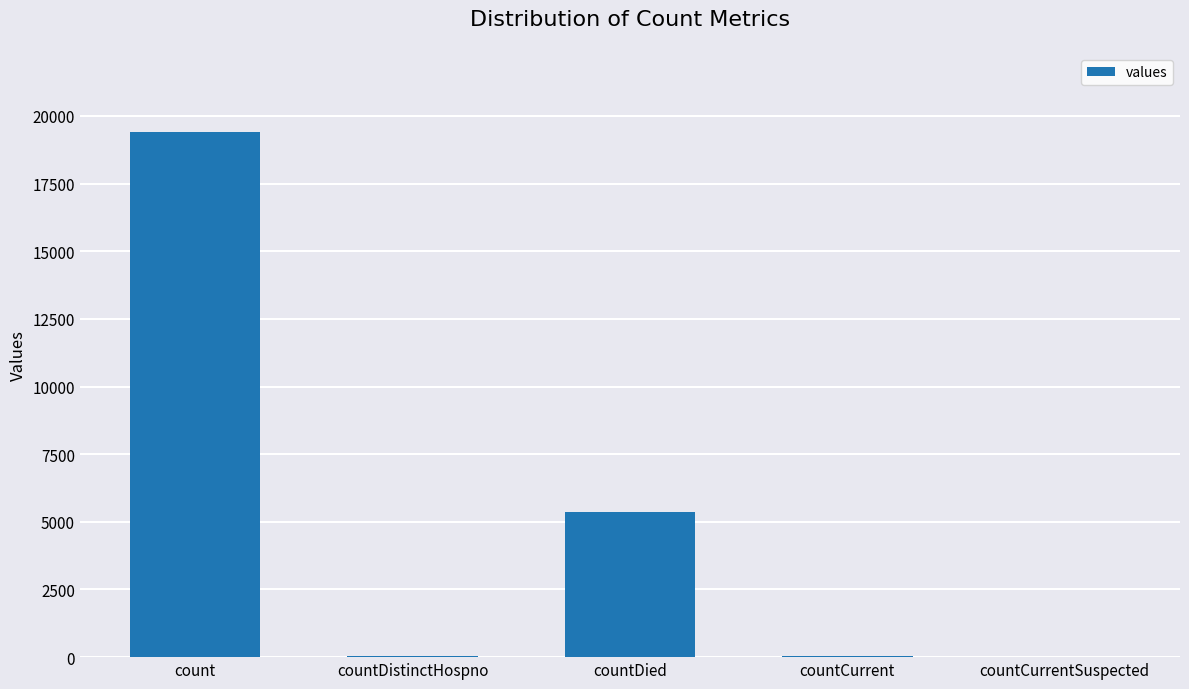

What is the maximum value shown in the chart?

19420